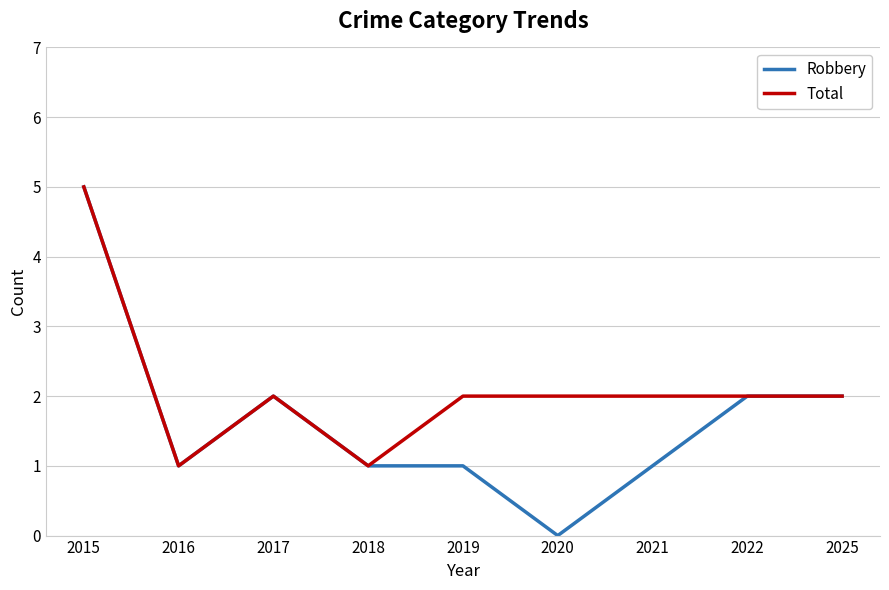

Is the value of Robbery at 2016 greater than the value of Total at 2025?

No